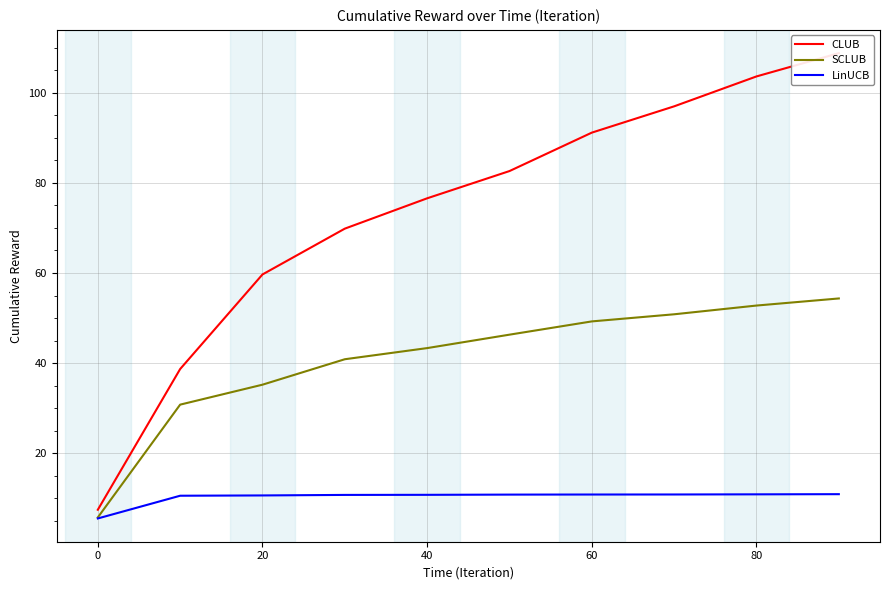

At how many categories does at least one series exceed 29?

9